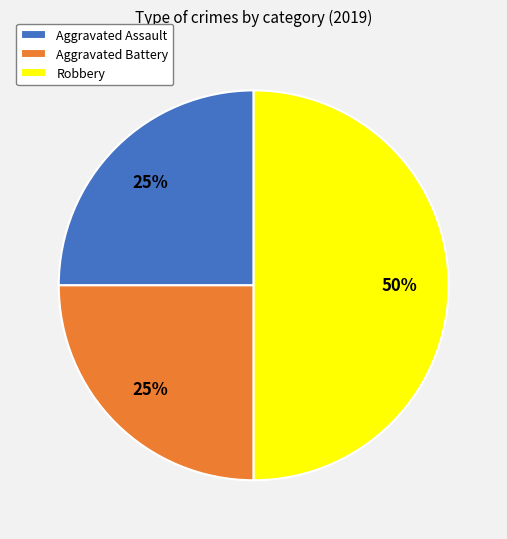

What percentage is the Robbery slice, to the nearest percent?

50%